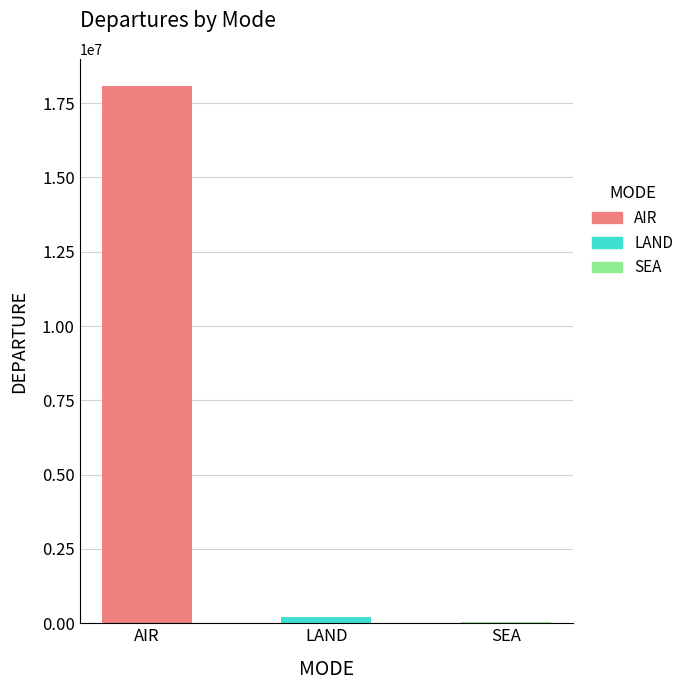

At which label is the value closest to 9058183?

LAND